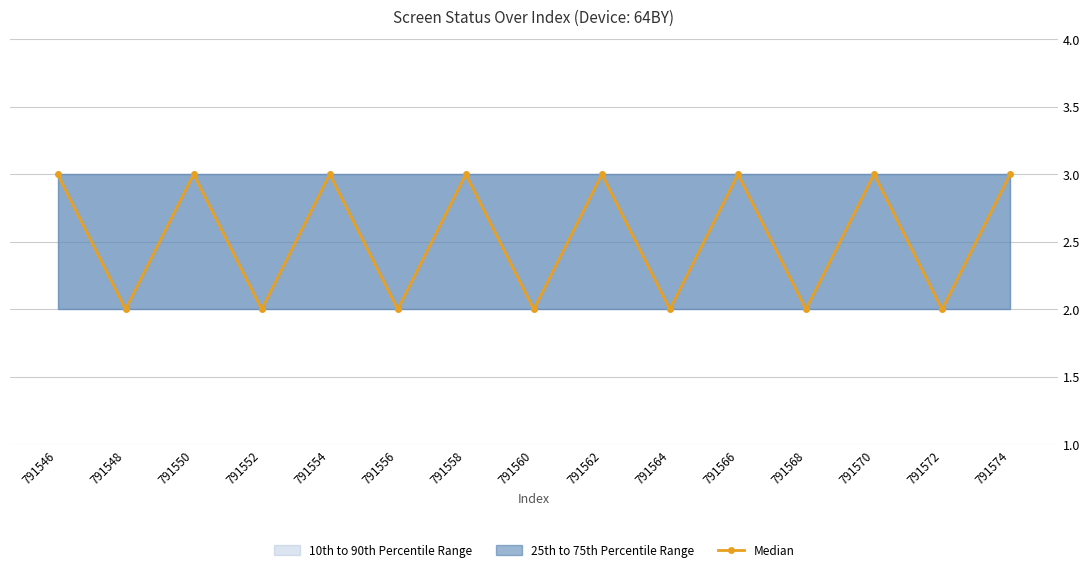

How many points are higher than both their immediate neighbors (excluding endpoints)?

6